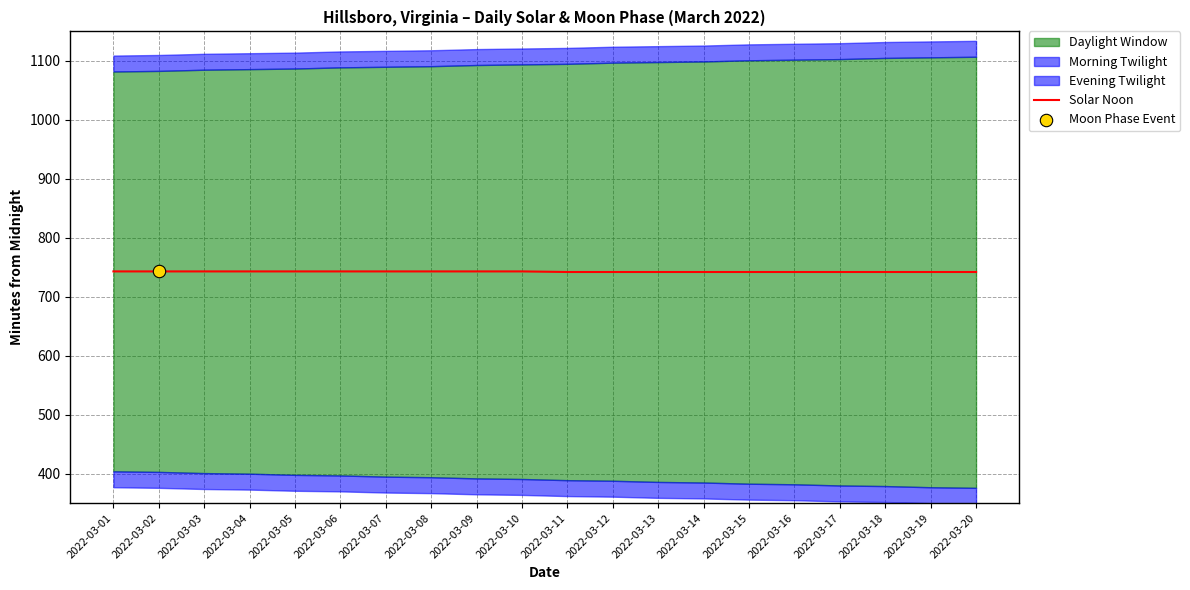

Approximately how many times larger is the value at 2022-03-05 compared to 2022-03-19?

1.0